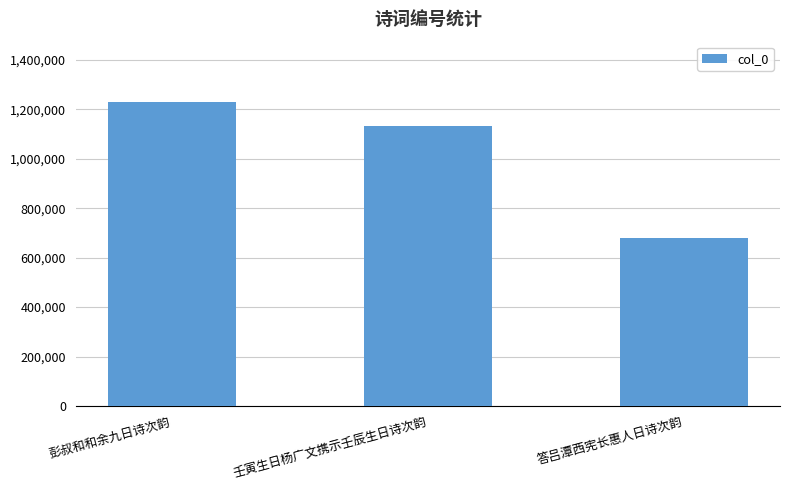

Reading left to right, transcribe all the data shown in this chart.

1228779	1134469	679576